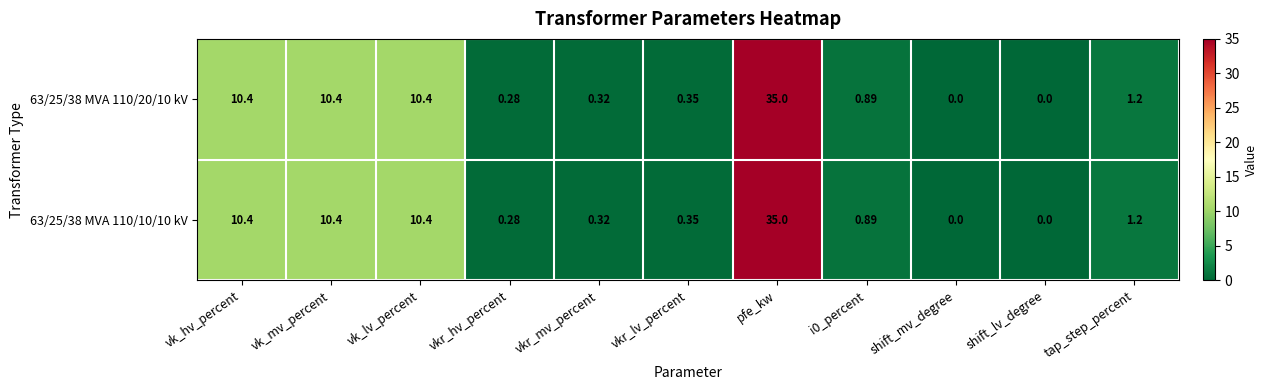

At which category is the sum across all series the highest?

pfe_kw